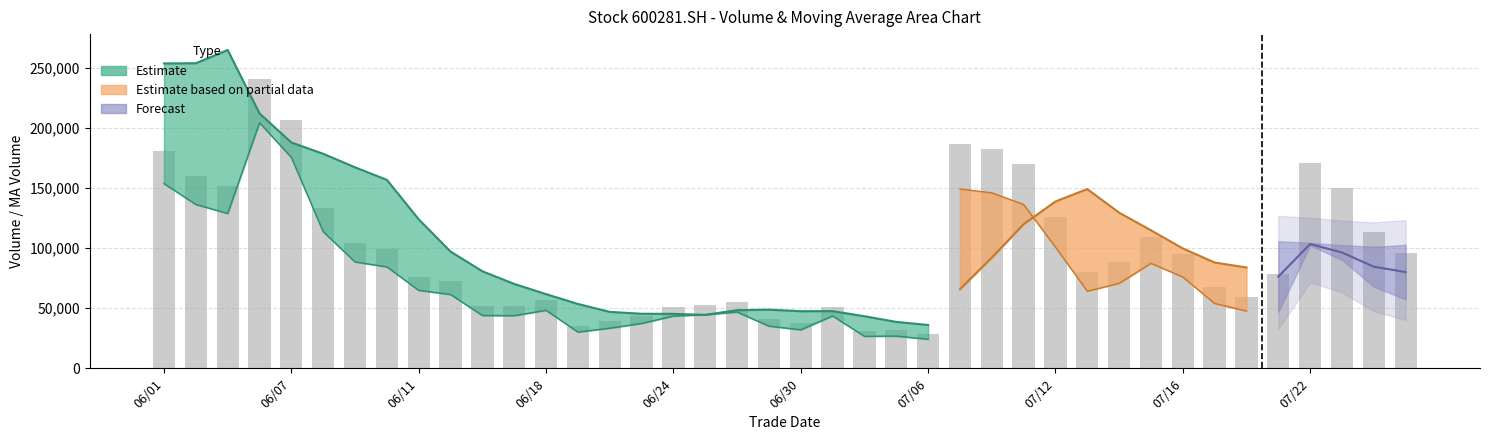

Reading left to right, transcribe all the data shown in this chart.

vol: vol=180990.5	ma_v_5=160554.7	ma_v_10=151685.9	3=240644.9	4=206698.5	5=133873.0	6=104206.0	7=99405.0	8=76387.3	9=72330.0	10=51760.4	11=51566.1	12=56825.0	13=35511.0	14=39299.0	15=43956.0	16=51178.5	17=52509.2	18=55134.4	19=41339.4	20=37720.9	21=51322.0	22=31308.0	23=31551.2	24=28492.0	25=186732.2	26=182704.4	27=170575.1	28=126229.0	29=80230.7	30=88456.0	31=109284.8	32=95079.5	33=67454.1	34=59581.8	35=78283.6	36=170621.1	37=150532.5	38=113200.0	39=95820.0
ma_v_5: vol=253957.7	ma_v_5=254119.1	ma_v_10=265128.6	3=212269.4	4=188114.9	5=178691.4	6=167421.7	7=156965.5	8=124114.0	9=97240.3	10=80817.7	11=70289.7	12=61773.7	13=53598.5	14=46992.3	15=45431.4	16=45353.9	17=44490.7	18=48415.4	19=48823.5	20=47576.5	21=47605.2	22=43364.9	23=38648.3	24=36078.8	25=65881.1	26=92157.5	27=120011.0	28=138946.5	29=149294.3	30=129639.0	31=114955.1	32=99856.0	33=88101.0	34=83971.2	35=81936.8	36=94204.0	37=105294.6	38=114443.8	39=121691.4
ma_v_10: vol=193376.9	ma_v_5=204473.7	ma_v_10=212529.4	3=230772.3	4=233659.8	5=216324.5	6=210770.4	7=211047.1	8=168191.7	9=142677.6	10=129754.6	11=118855.7	12=109369.6	13=88856.2	14=72116.3	15=63124.6	16=57821.8	17=53132.2	18=51006.9	19=47907.9	20=46503.9	21=46479.5	22=43927.8	23=43531.8	24=42451.1	25=56728.8	26=69881.4	27=81687.9	28=88797.4	29=92686.5	30=97760.1	31=103556.3	32=109933.5	33=113523.8	34=116632.8	35=105787.9	36=104579.6	37=102575.3	38=101272.4	39=102831.3